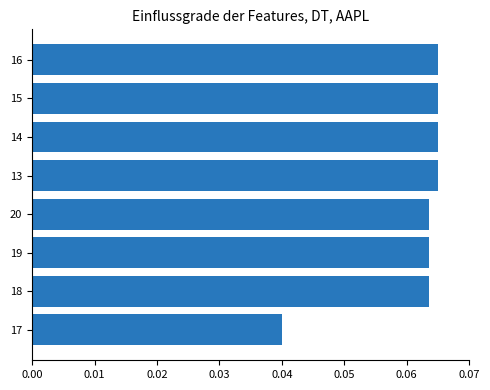

Which has a higher value, 20 or 13?

13